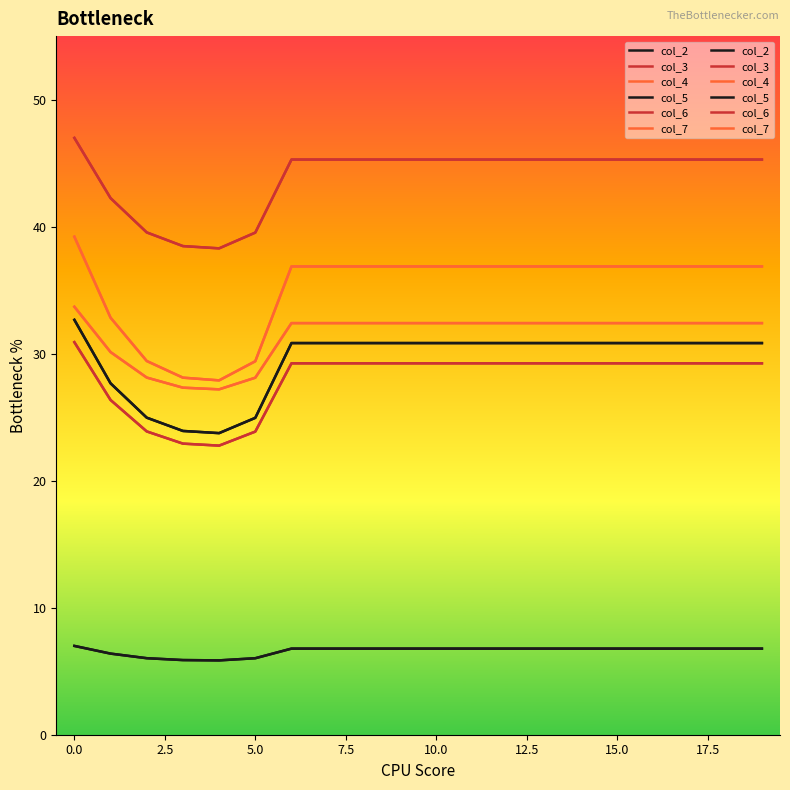

True or false: col_6 and col_5 intersect in this chart.

False